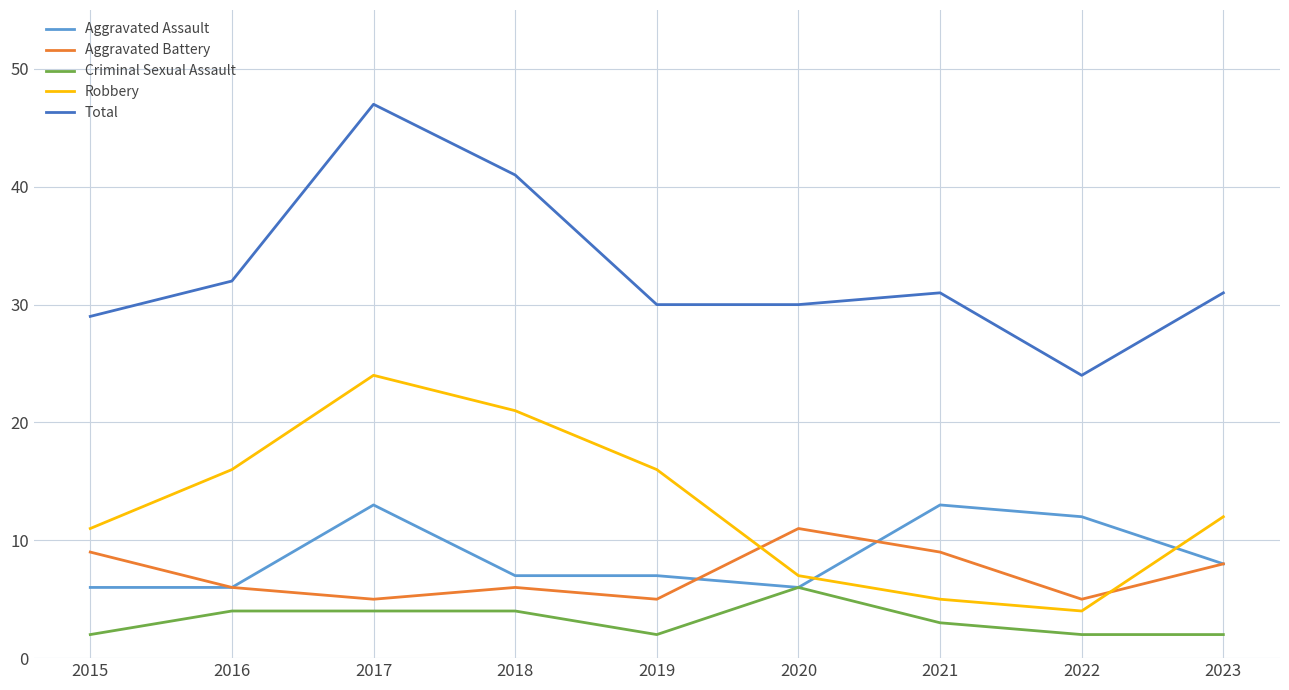

True or false: Total and Robbery intersect in this chart.

False